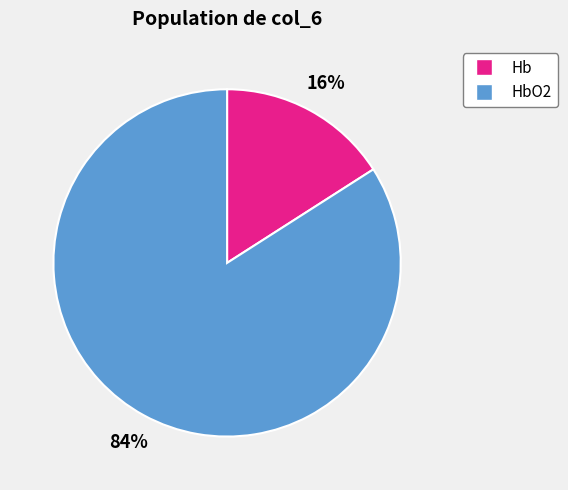

To the nearest percent, what is the average slice percentage?

50%